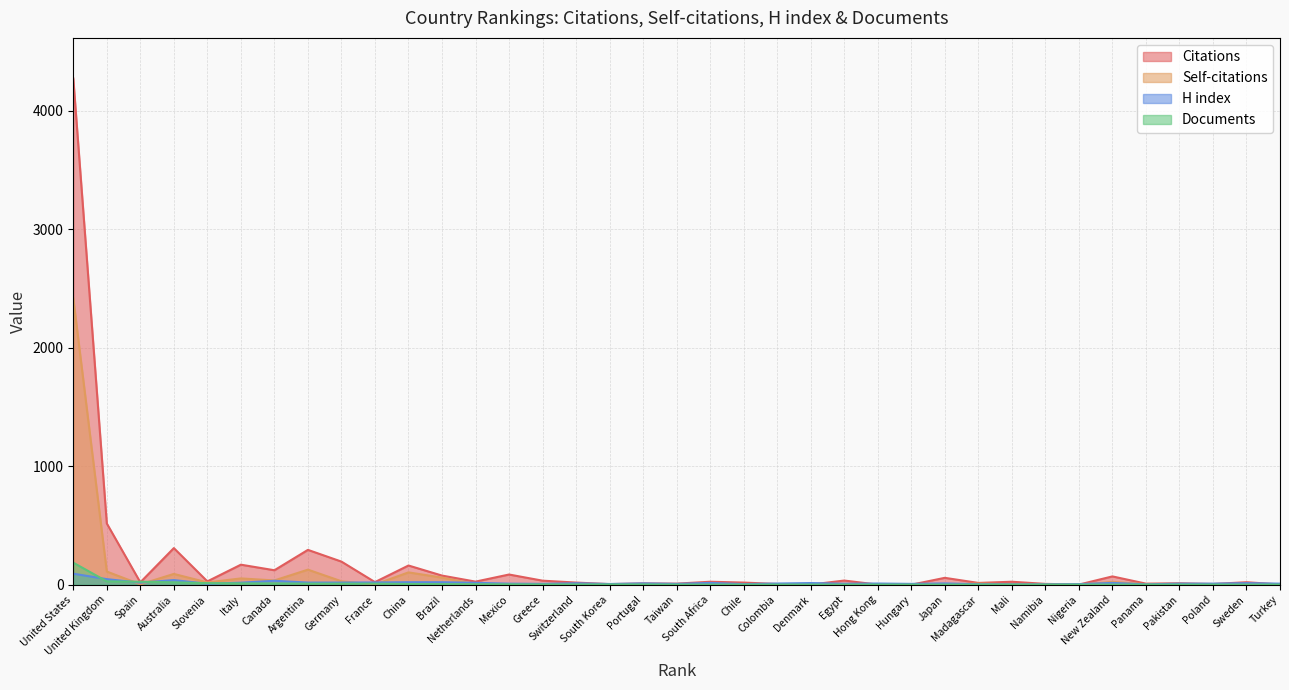

Where is Documents nearest to the value 93?

United Kingdom